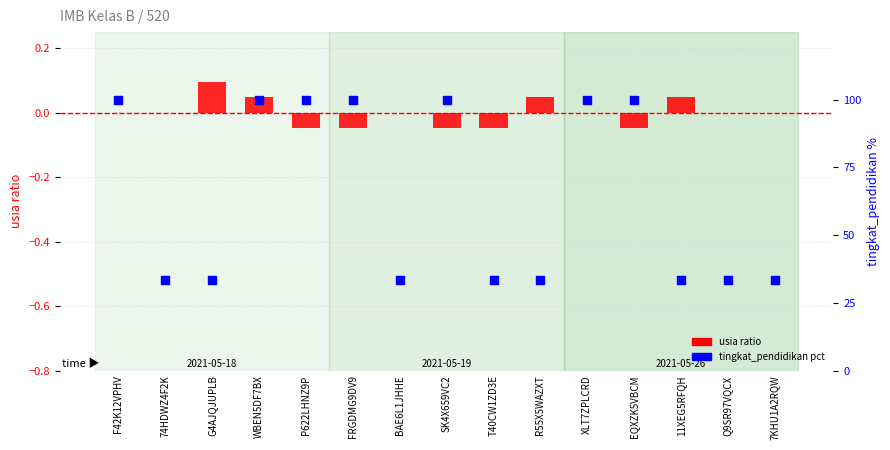

Is the value of tingkat_pendidikan (pct) at 7KHU1A2RQW greater than the value of usia (normalized) at F42K12VPHV?

Yes